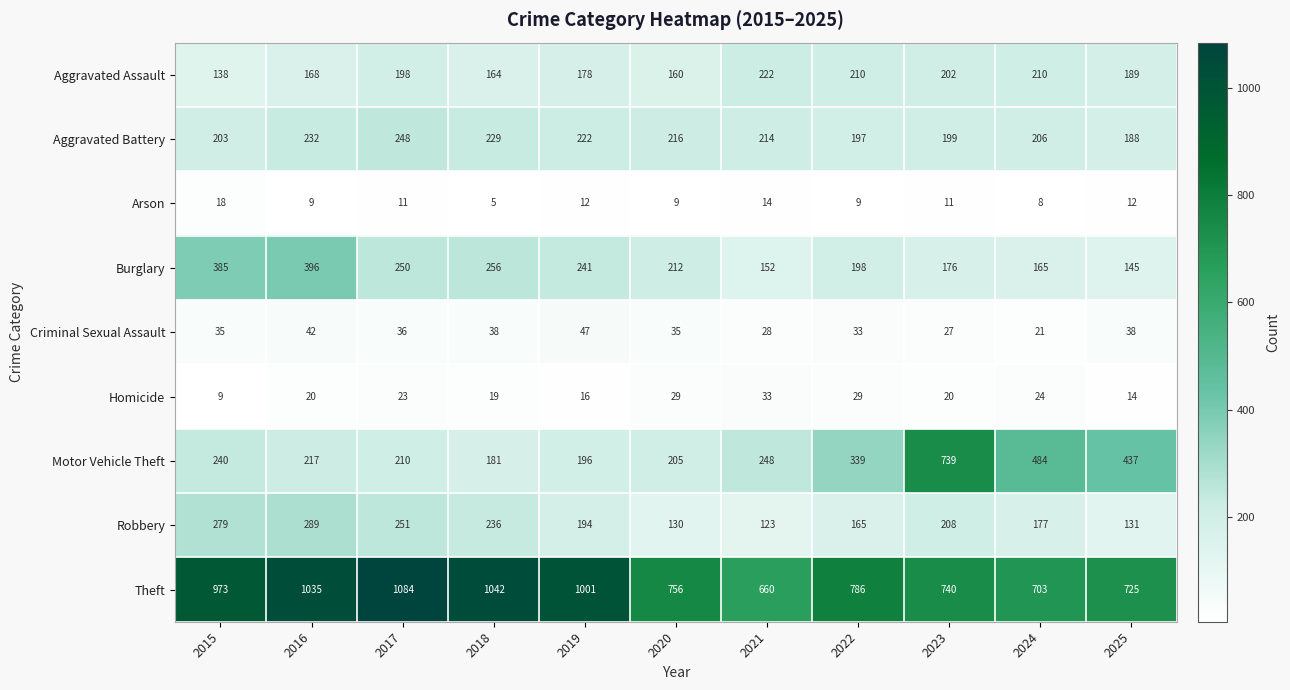

What is the greatest value displayed?

1084